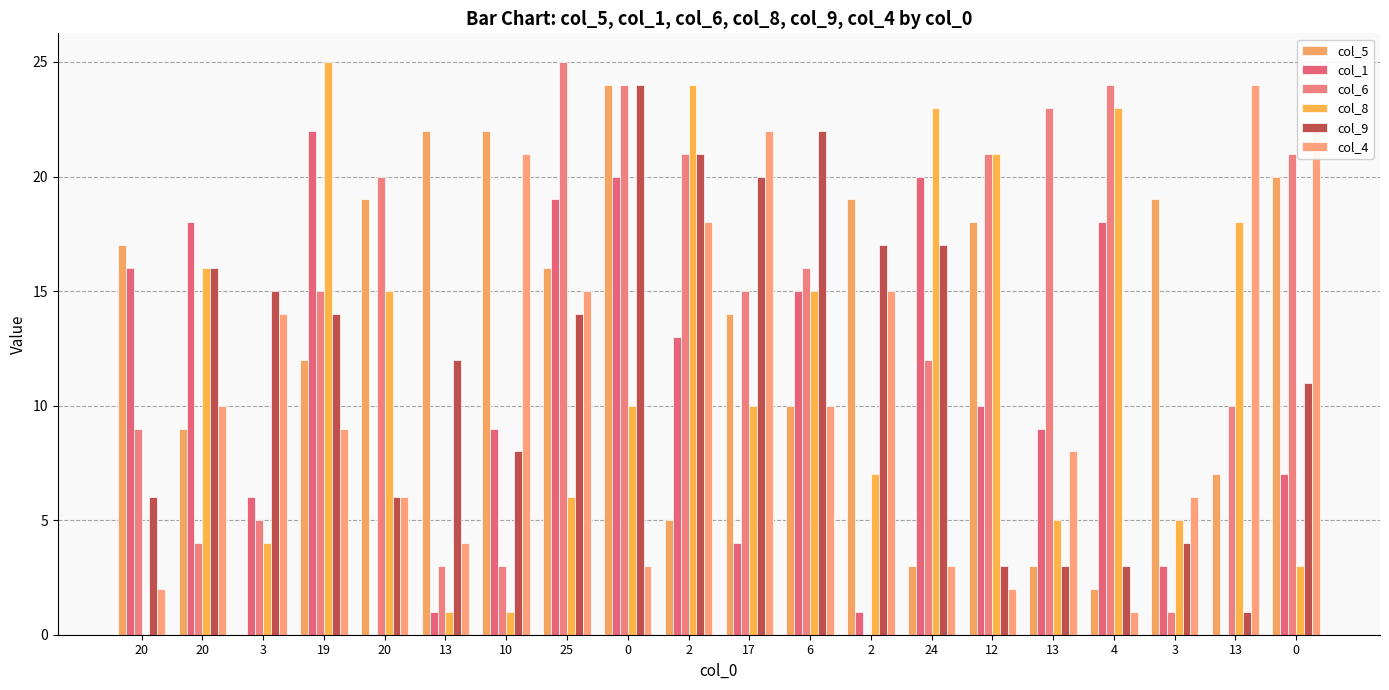

How many categories are shown in the chart?

20